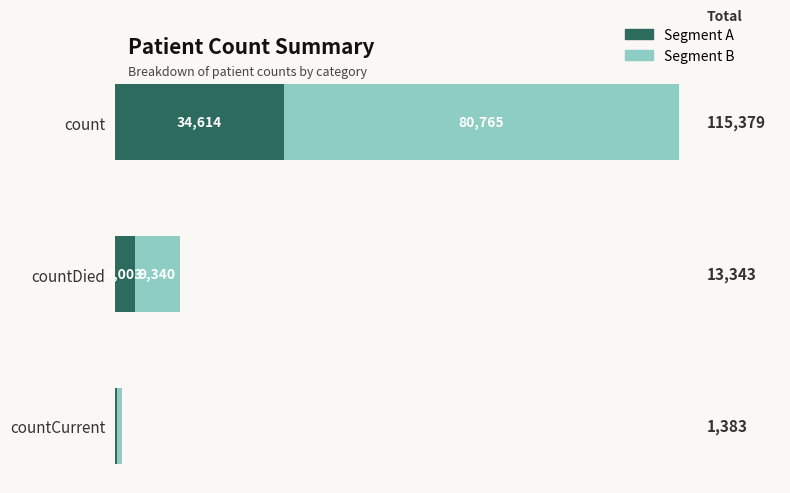

Is it true that Segment A equals 60170 at count?

False